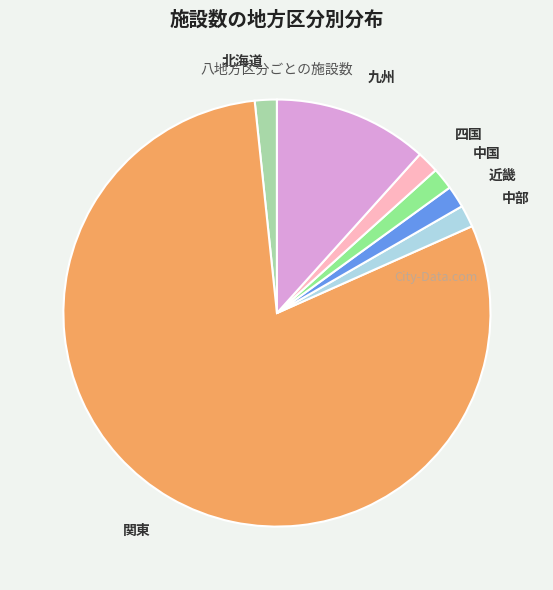

Which category accounts for the majority?

関東